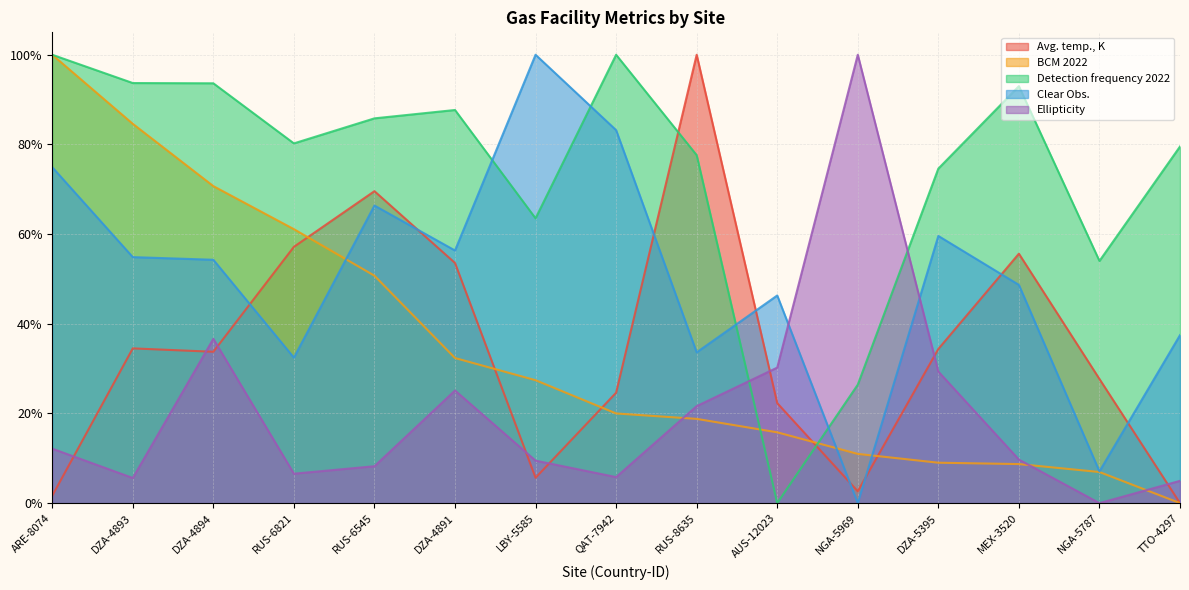

At which label does Avg. temp., K reach its peak?

RUS-8635